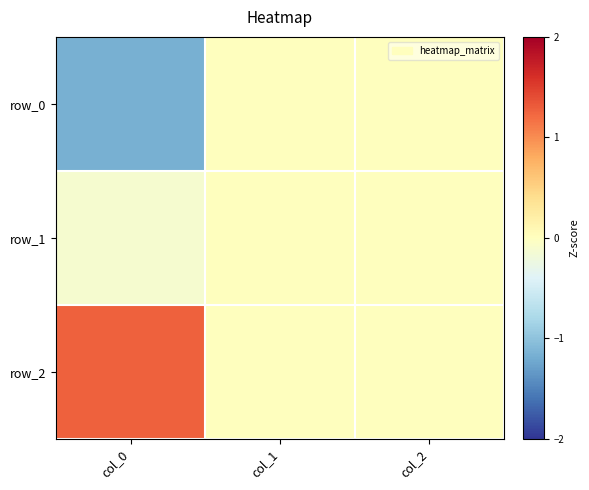

Is the value of row_0 at col_2 greater than the value of row_1 at col_2?

No